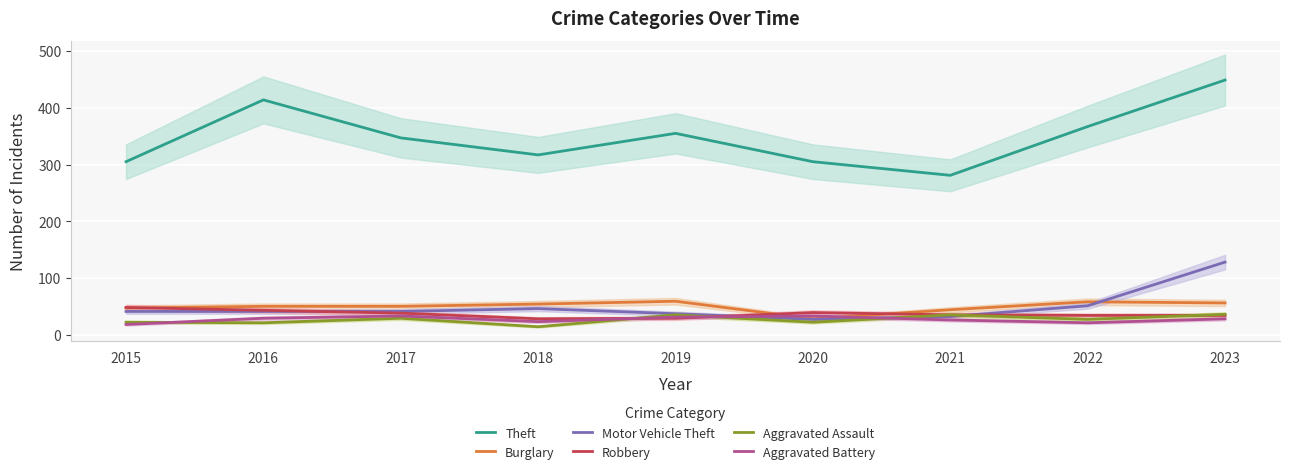

List the labels in order of Motor Vehicle Theft value, smallest first.

2020, 2021, 2019, 2015, 2016, 2017, 2018, 2022, 2023